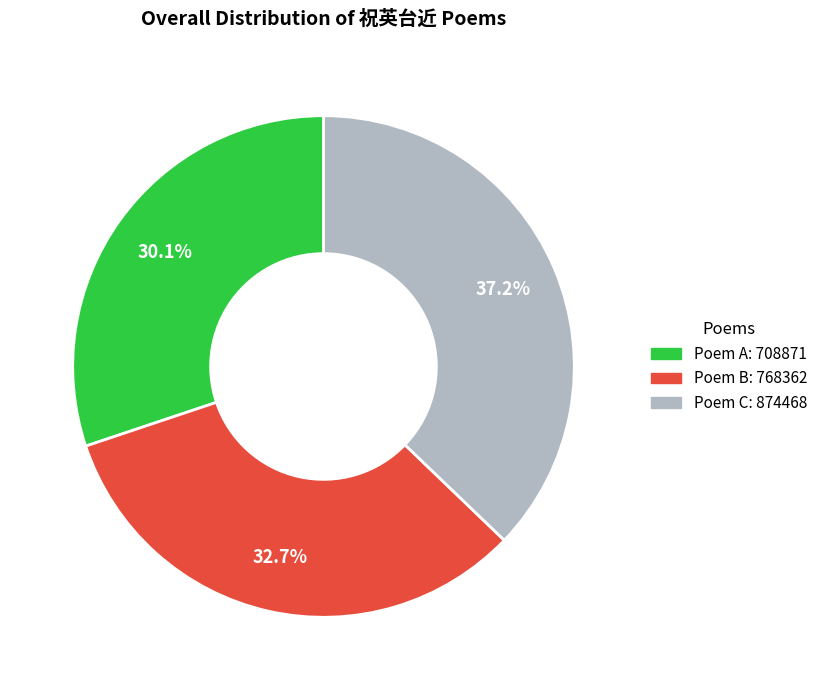

Is there any slice that represents more than half of the pie?

No